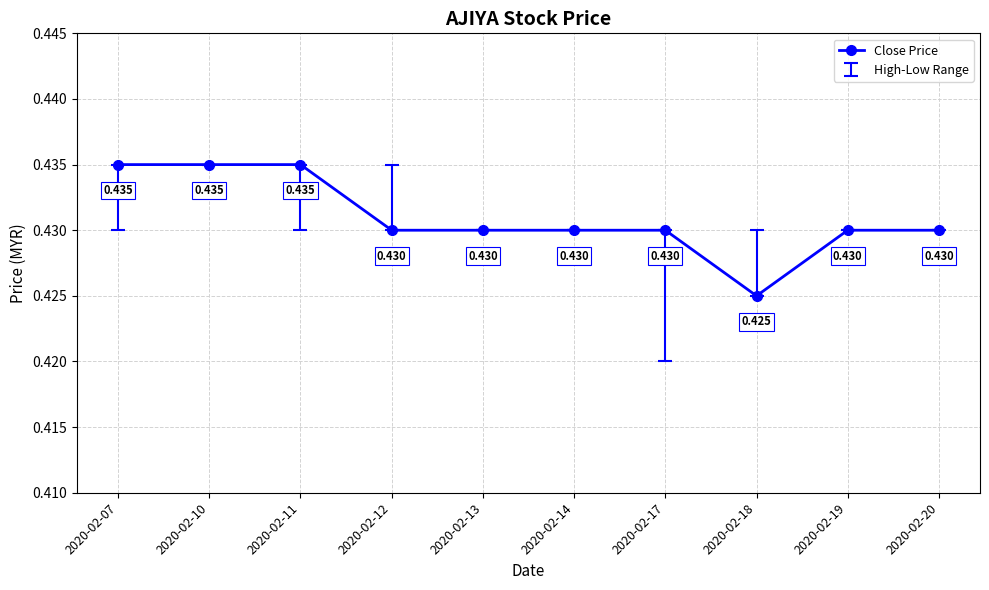

What is the value of the 2nd point from the left?

0.4